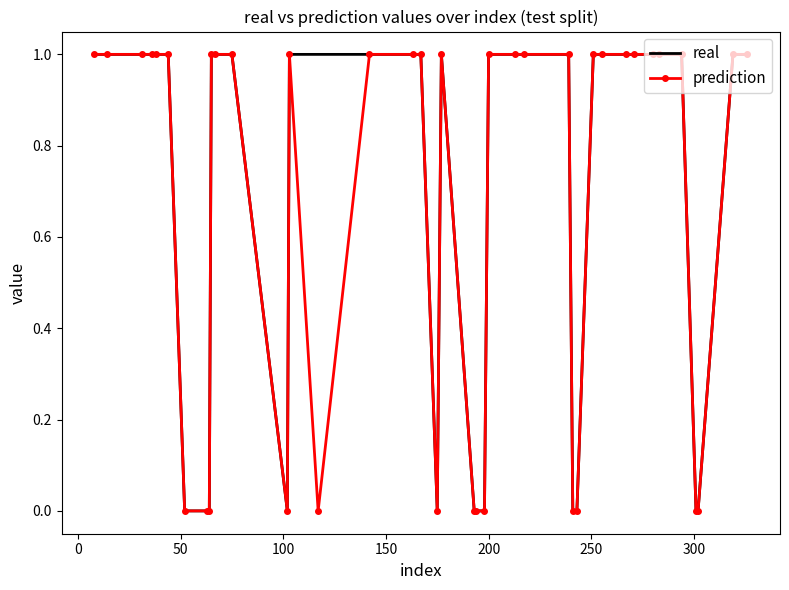

What are all the series names shown in the legend?

real, prediction